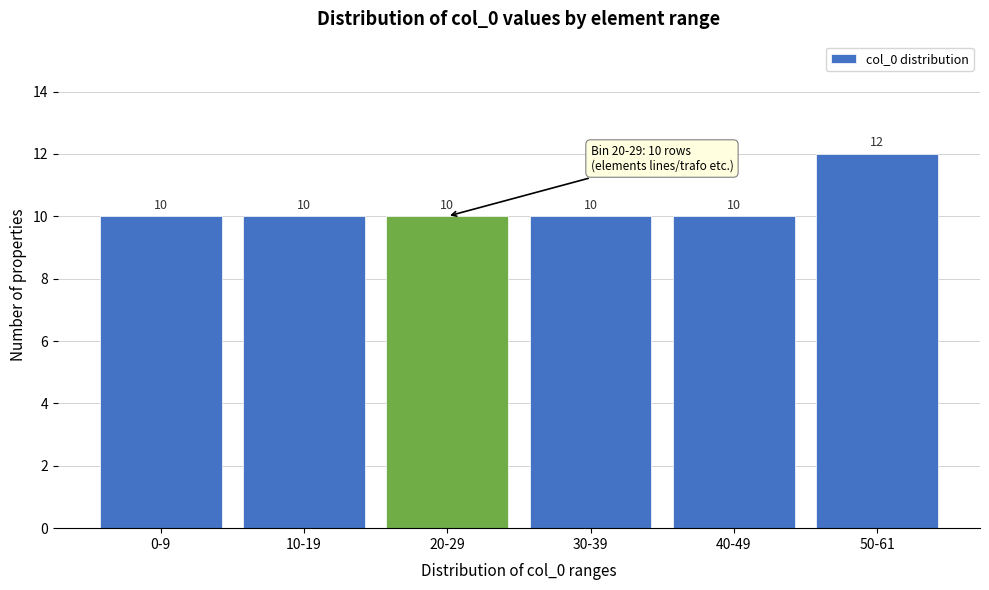

Reading left to right, transcribe all the data shown in this chart.

10	10	10	10	10	12